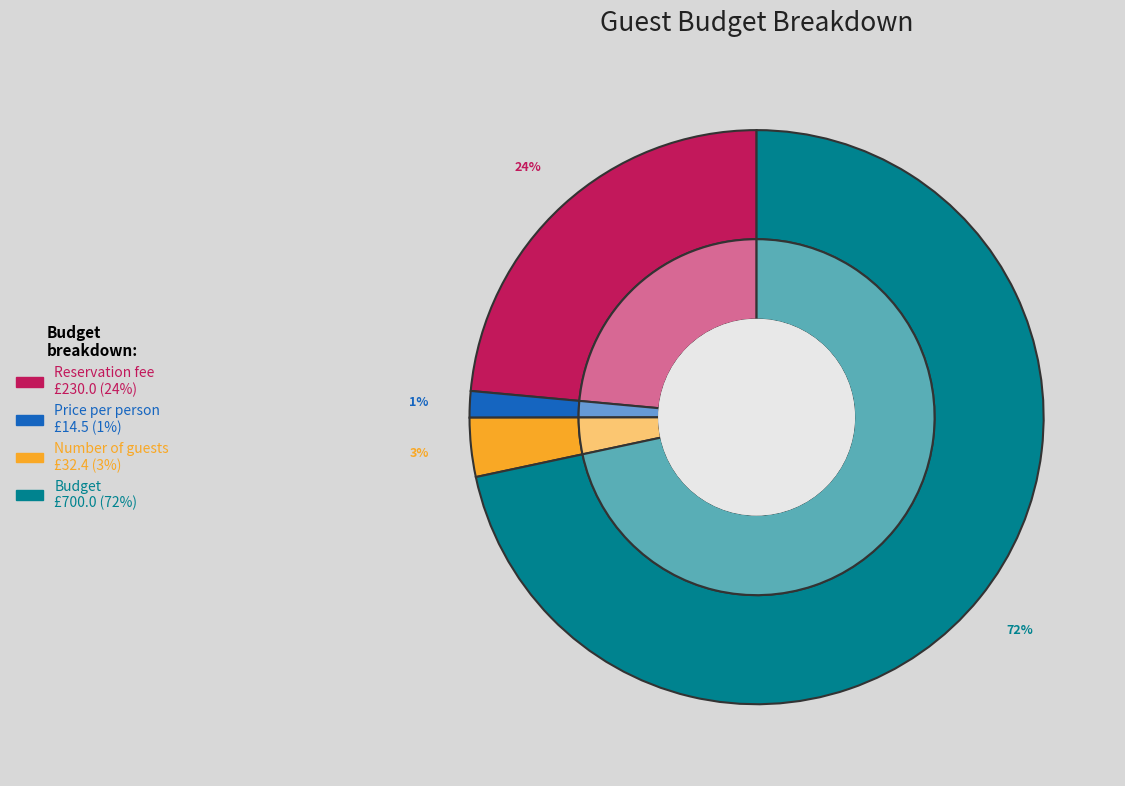

Rank the categories by value from lowest to highest.

Price per person, Number of guests, Reservation fee, Budget